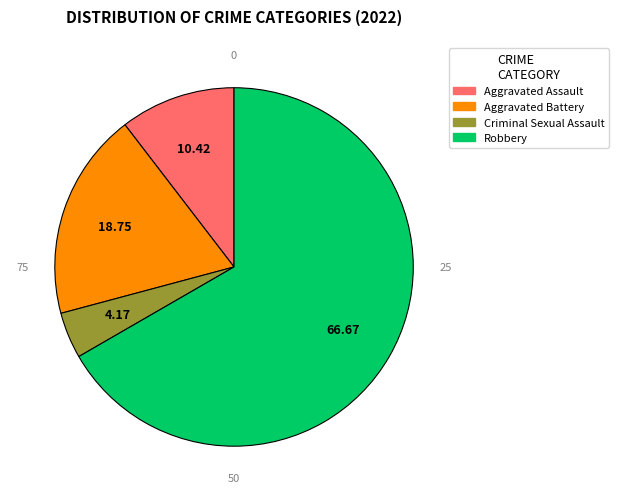

Combined, do Aggravated Assault and Robbery account for over 50%?

Yes